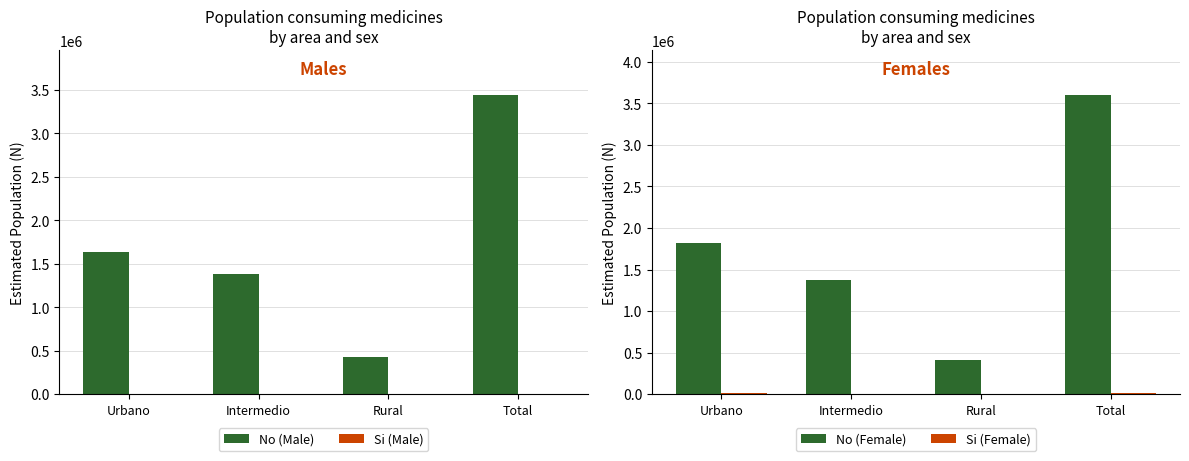

How many values in the No (Male) series exceed 1638845?

1